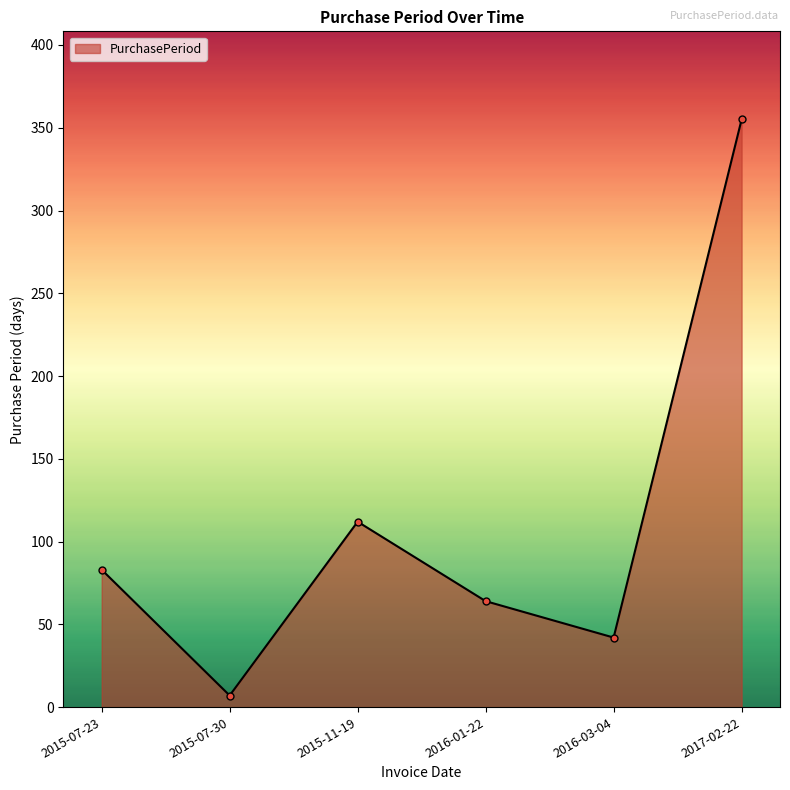

Is it true that the value at 2016-01-22 is 32?

False